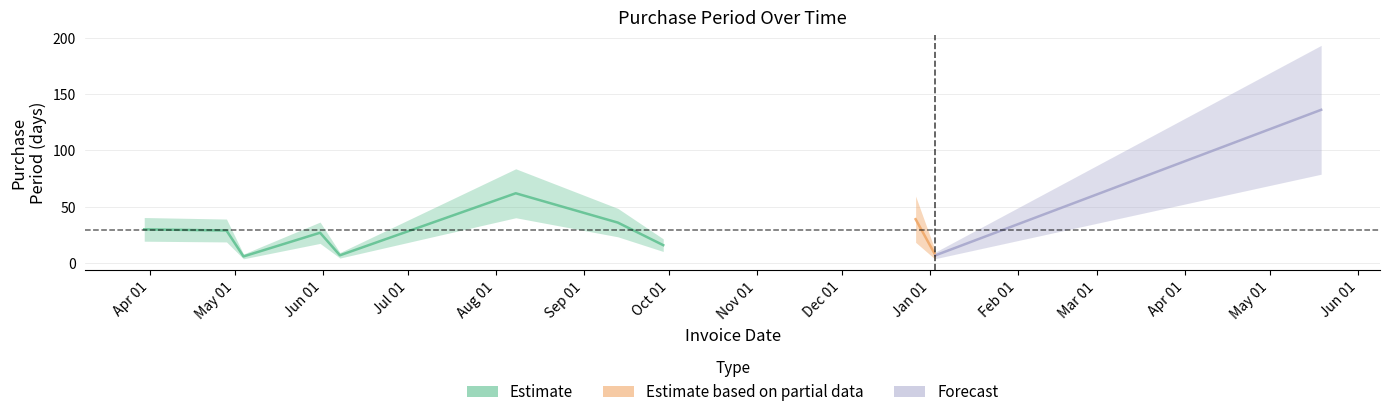

What is the change in value from 2016-09-13 to 2017-05-19?

+100